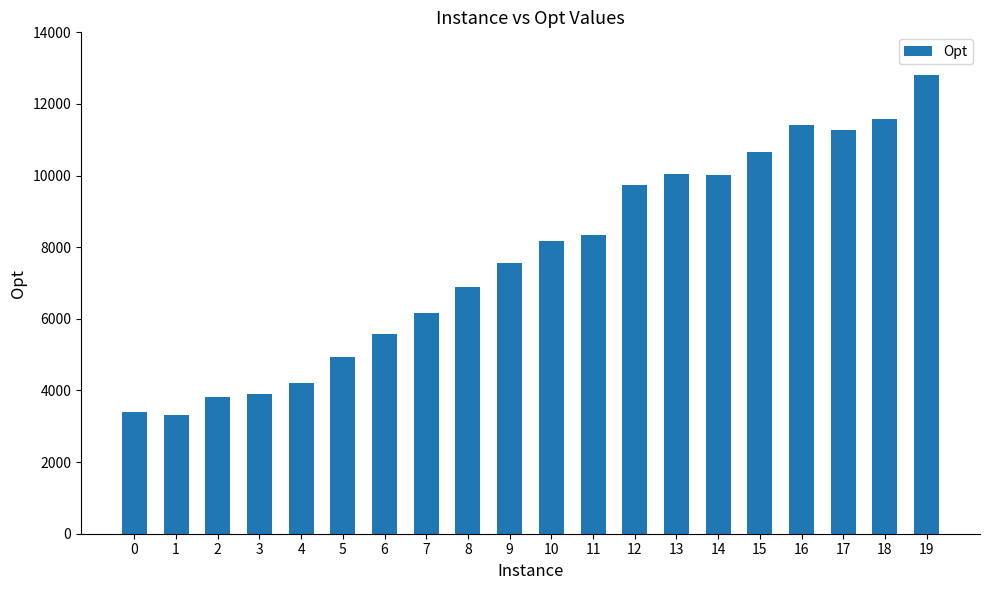

What is the difference between the second highest and second lowest values?

8161